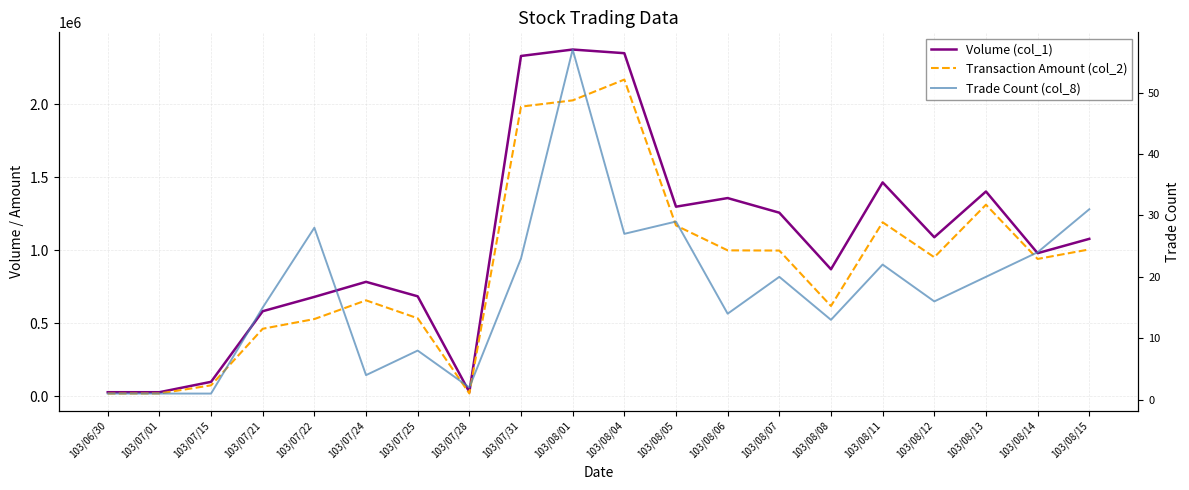

How many series are shown in this chart?

3